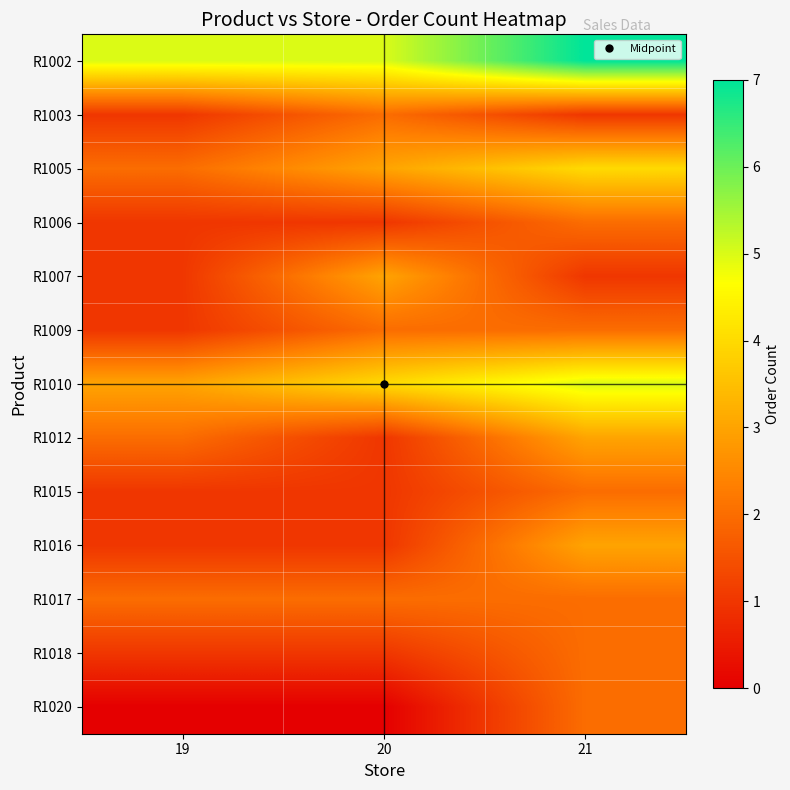

Reading left to right, extract all data points from this chart.

R1002: 19=5	20=5	21=7
R1003: 19=1	20=2	21=1
R1005: 19=2	20=3	21=4
R1006: 19=1	20=1	21=2
R1007: 19=1	20=3	21=1
R1009: 19=1	20=2	21=2
R1010: 19=3	20=4	21=5
R1012: 19=2	20=1	21=3
R1015: 19=1	20=1	21=2
R1016: 19=1	20=1	21=3
R1017: 19=2	20=2	21=2
R1018: 19=1	20=1	21=2
R1020: 19=0	20=0	21=2